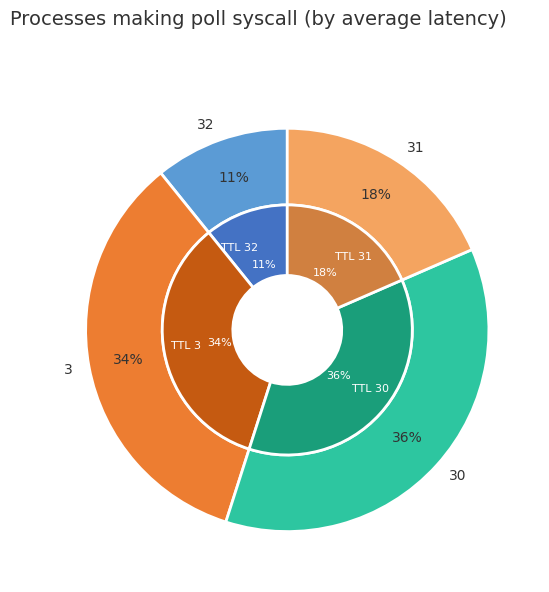

How much of the chart is everything except 32?

89.2%